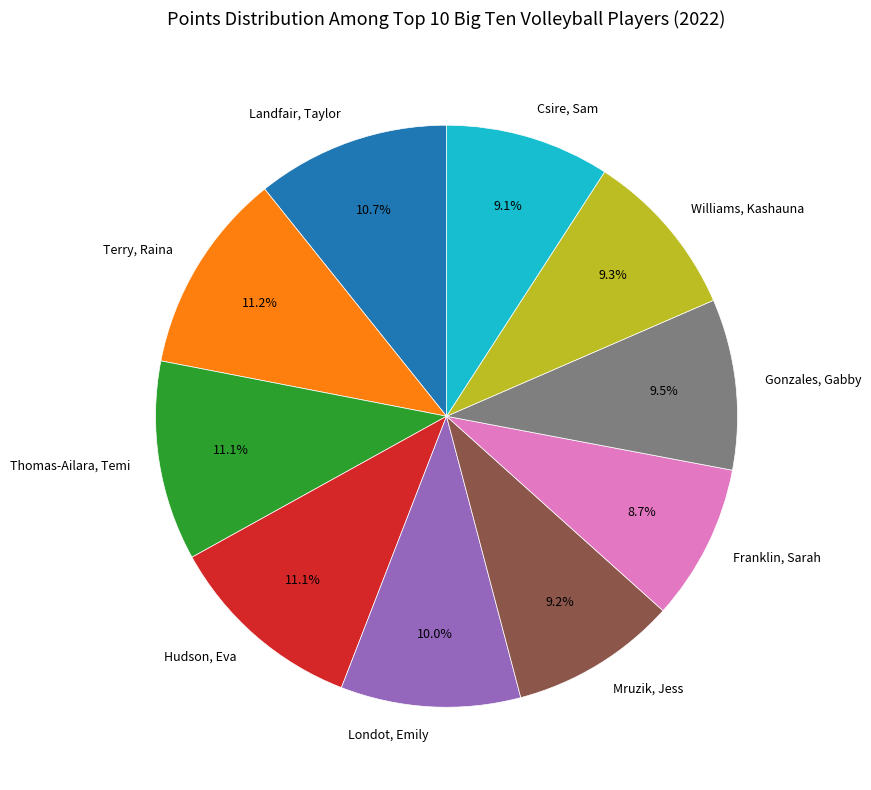

To the nearest percent, what portion does Csire, Sam represent?

9%